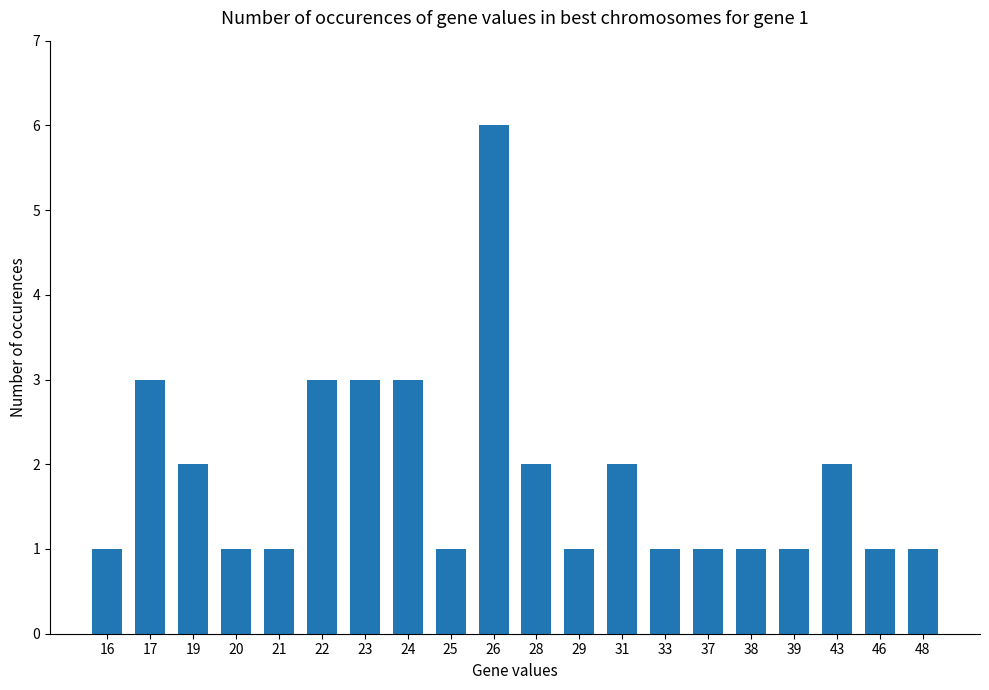

What is the value of the 14th bar from the left?

1